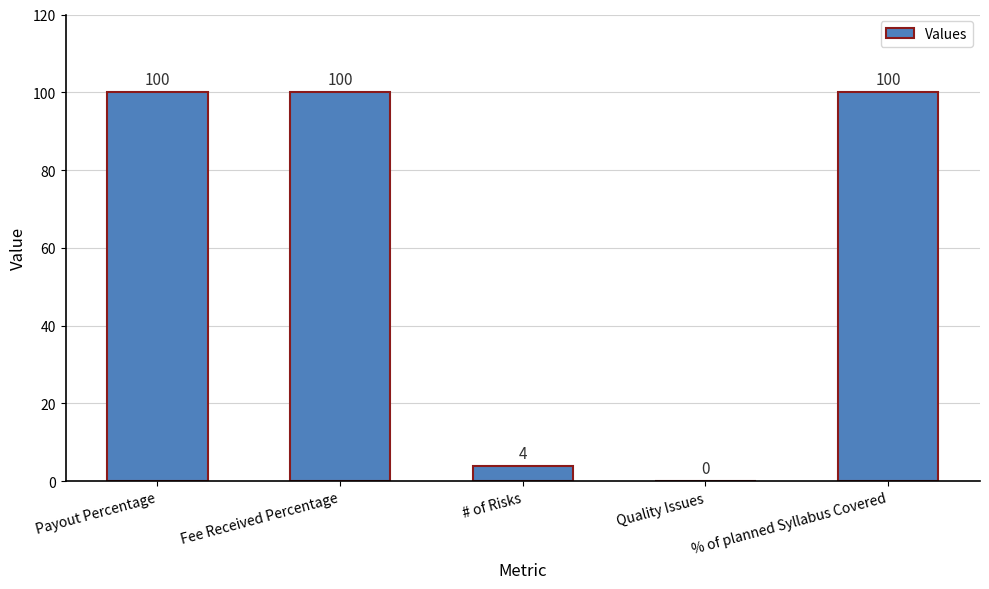

What is the greatest value displayed?

100